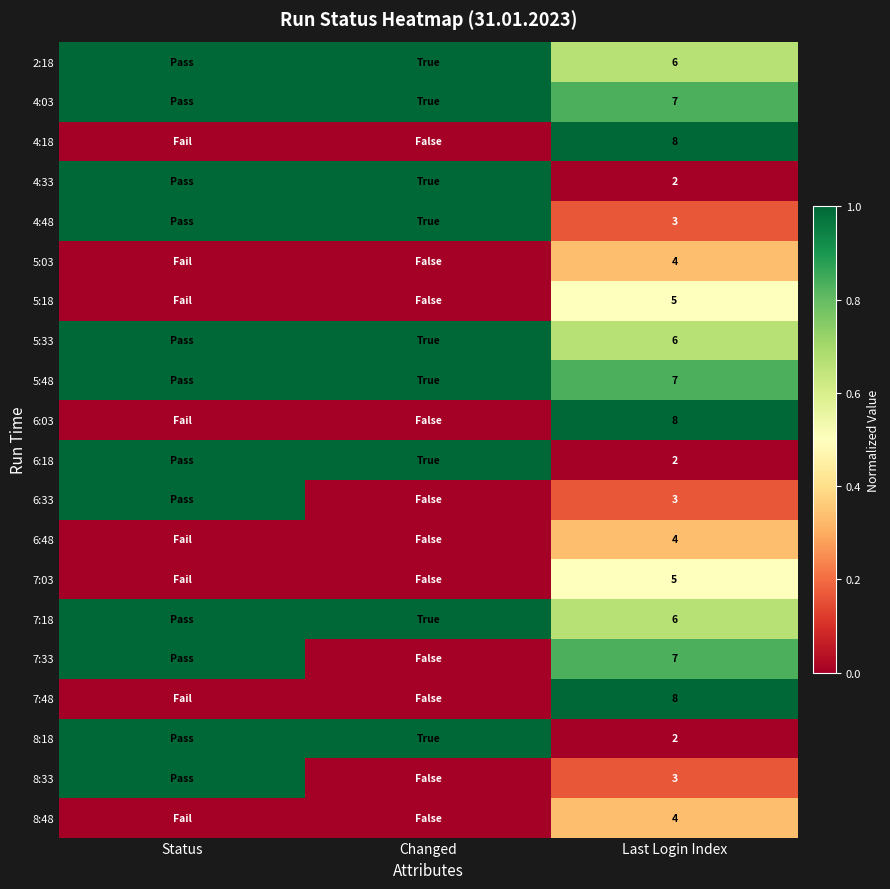

At how many categories does at least one series exceed 0?

3